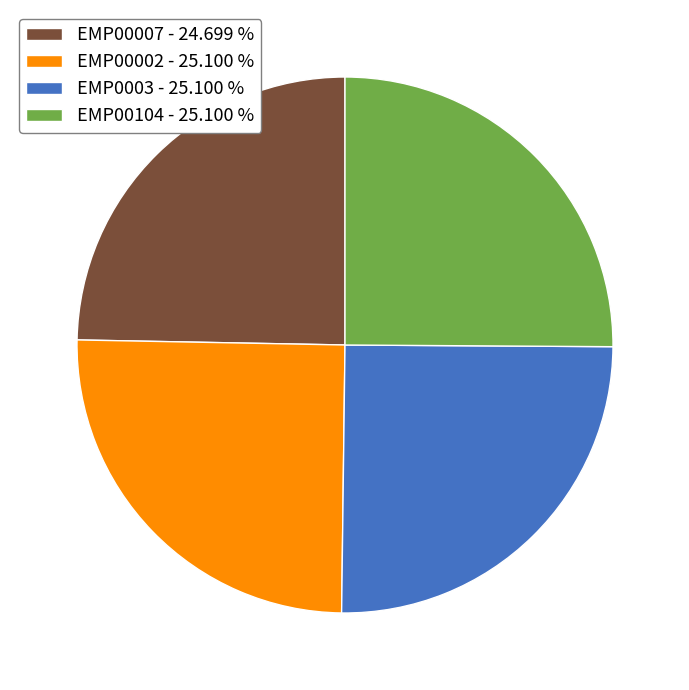

Is there a majority slice in this chart?

No